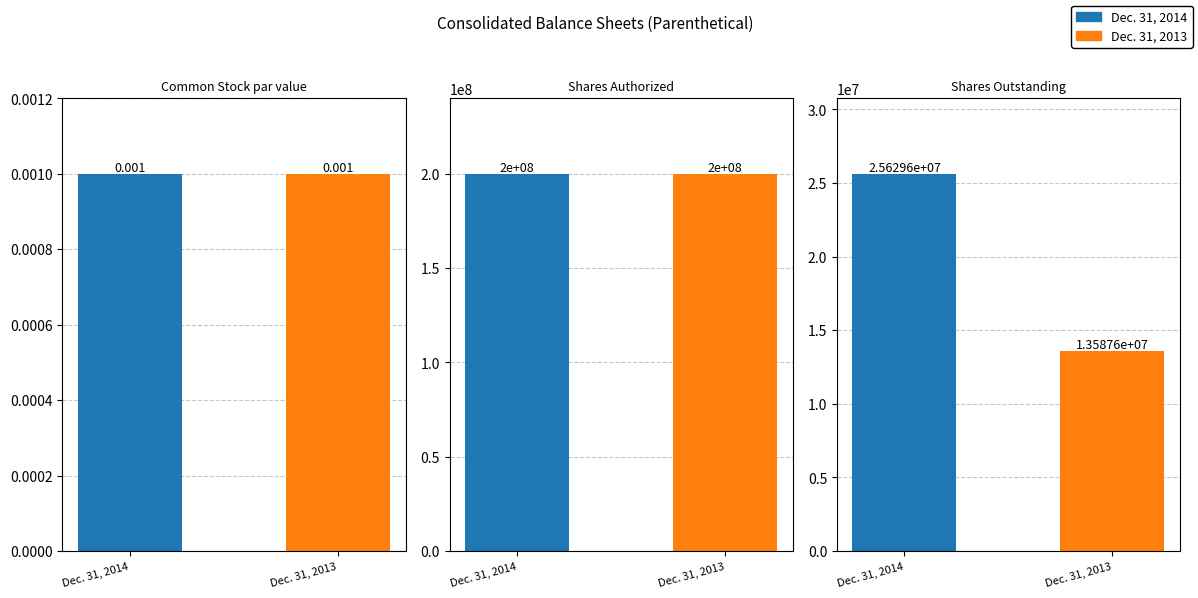

True or false: Dec. 31, 2014 has a value of 0.0 at Common Stock par value.

False